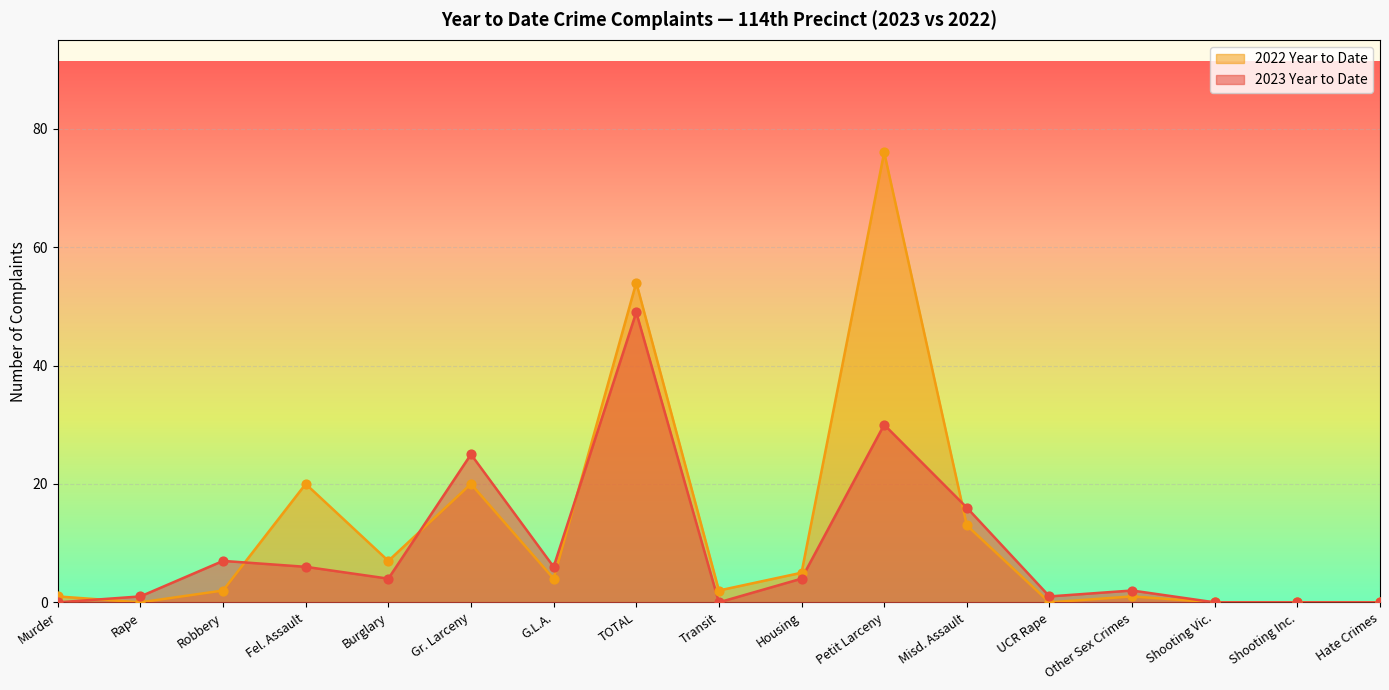

What is the total value across all series at Other Sex Crimes?

3